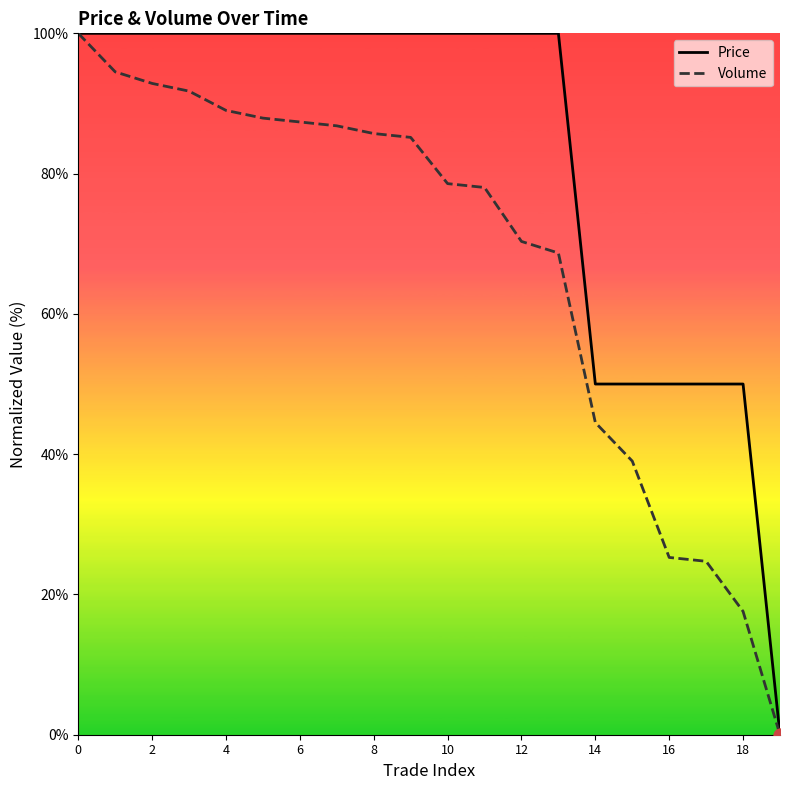

Which series contains the lowest Y value?

Price